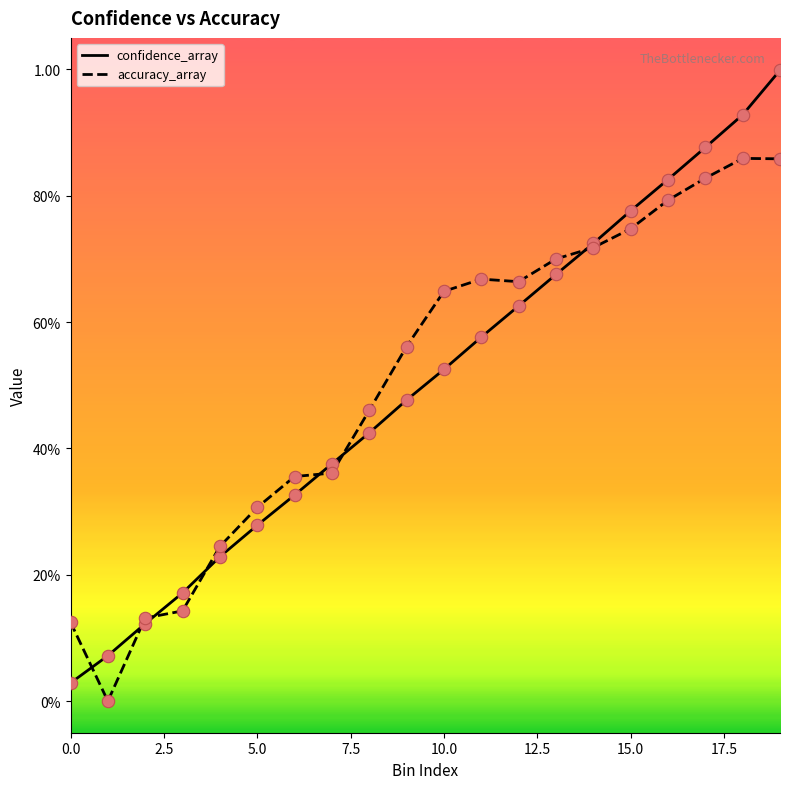

What are all the series names shown in the legend?

confidence_array, accuracy_array